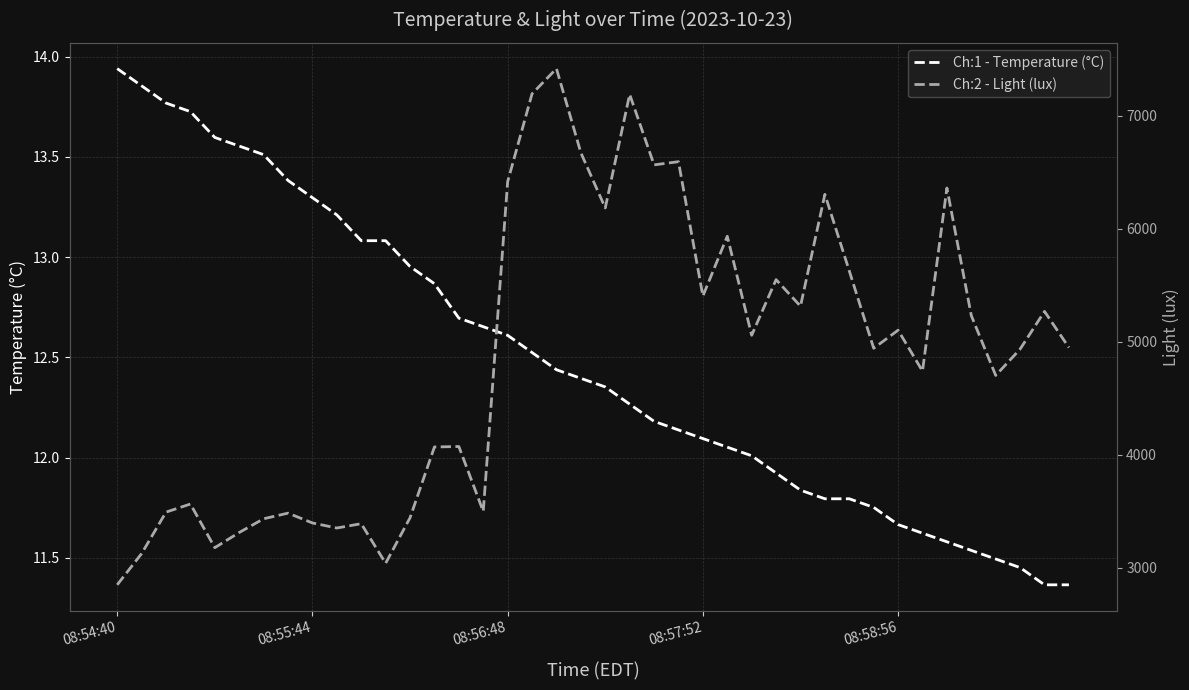

What are all the series names shown in the legend?

Ch:1 - Temperature (°C), Ch:2 - Light (lux)